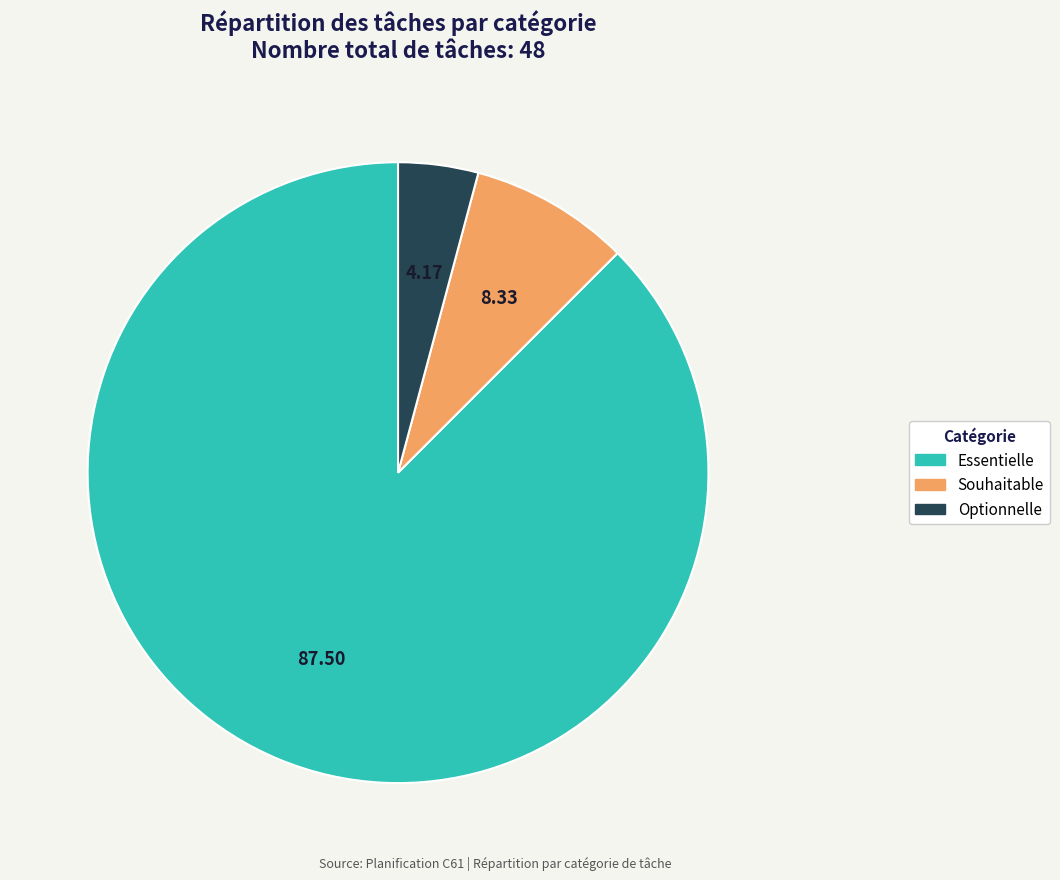

Between Souhaitable and Essentielle, which is larger?

Essentielle